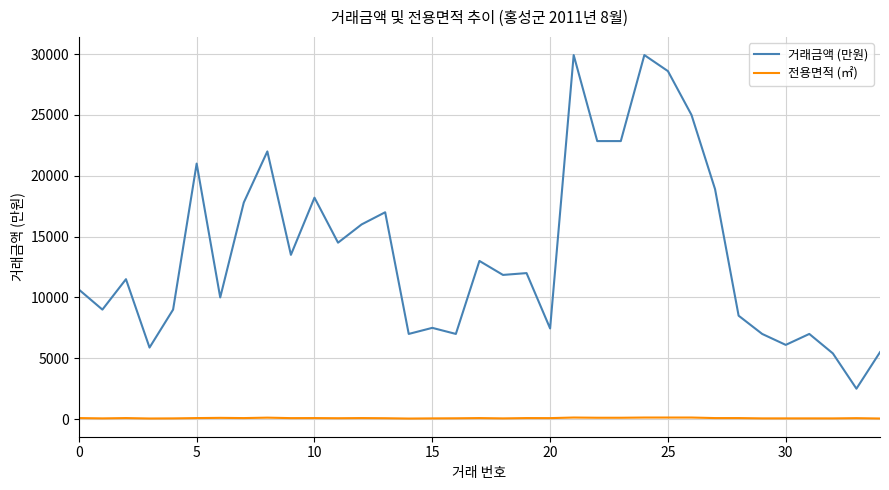

Which series has the largest total across all categories?

거래금액 (만원)